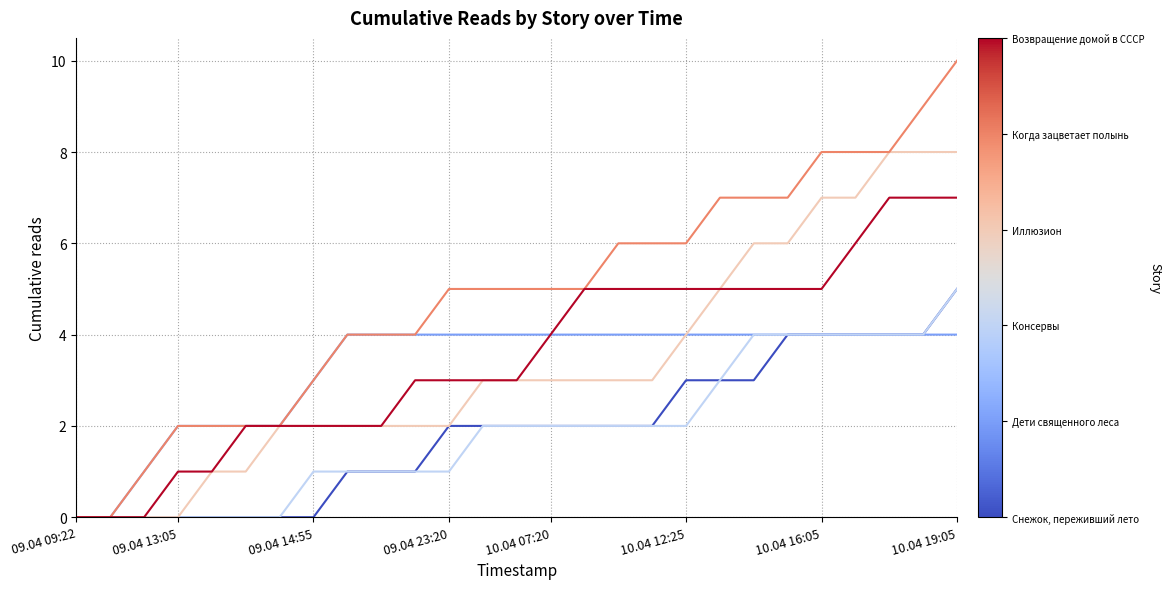

Is this an area chart (filled region under the line)?

No